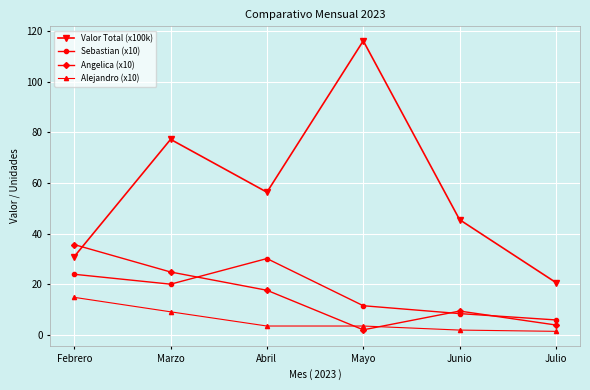

What are all the series names shown in the legend?

Valor Total (x100k), Sebastian (x10), Angelica (x10), Alejandro (x10)